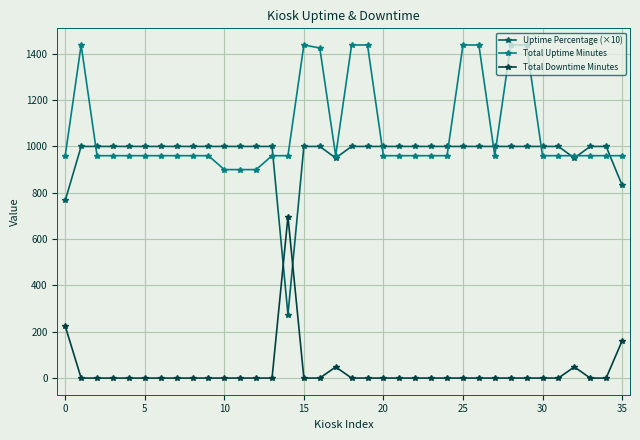

List the series in order of their peak value, highest first.

Total Uptime Minutes, Uptime Percentage (×10), Total Downtime Minutes